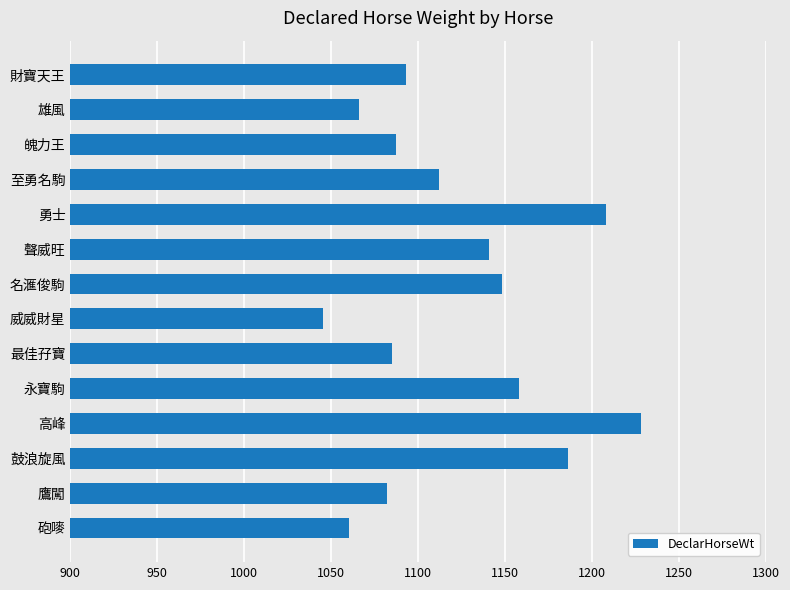

The chart shows a value of 1801 at 魄力王. True or false?

False